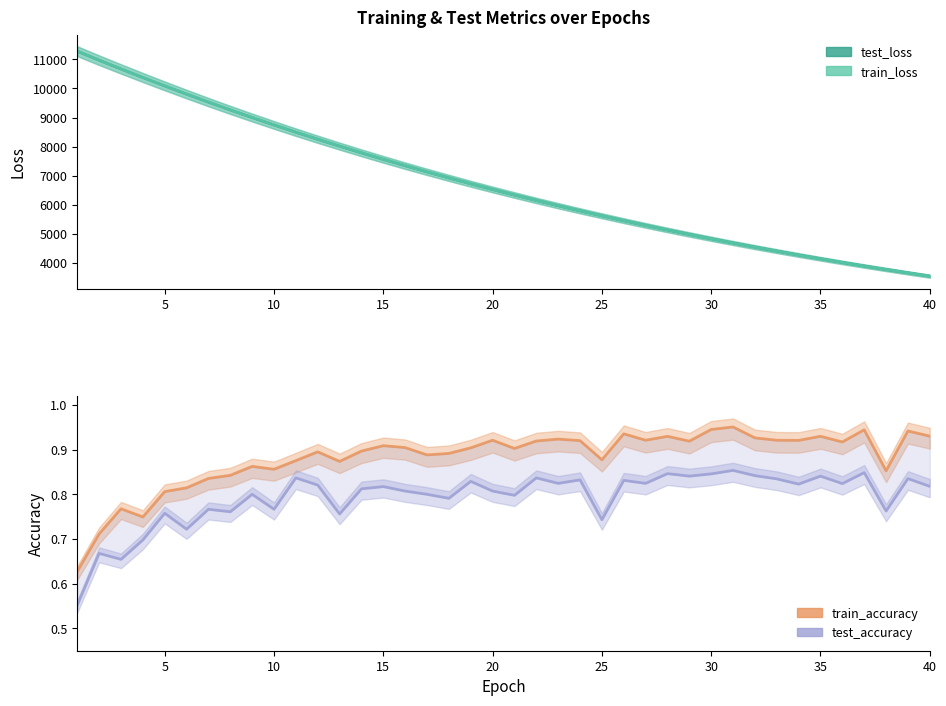

What is the difference between the second highest and minimum values in the train_loss series?

7425.0